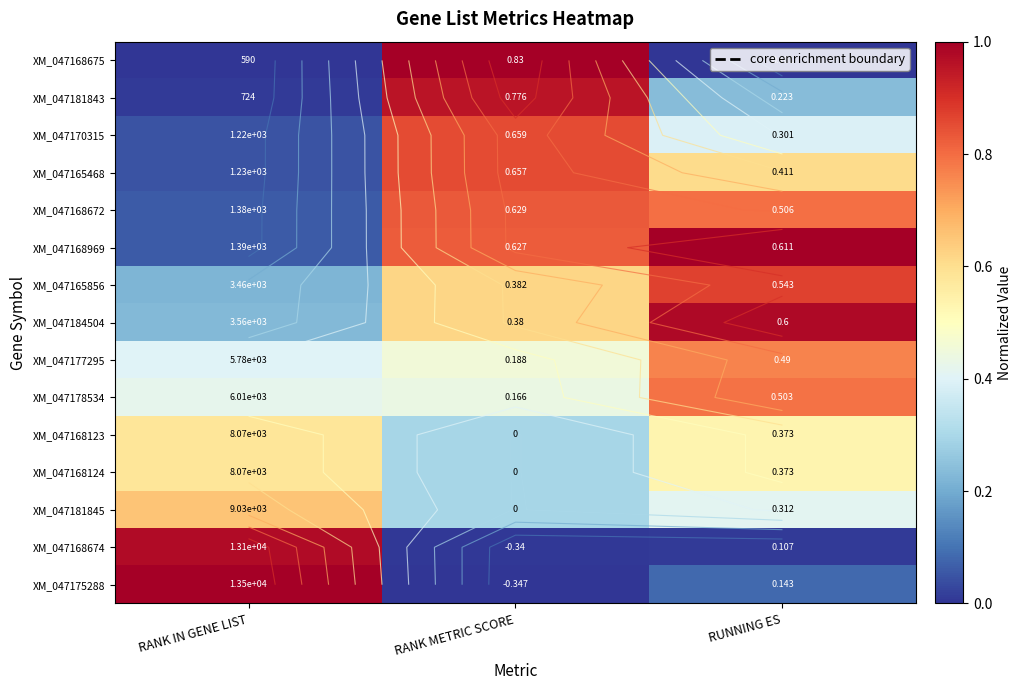

At how many categories does at least one series exceed 0?

3